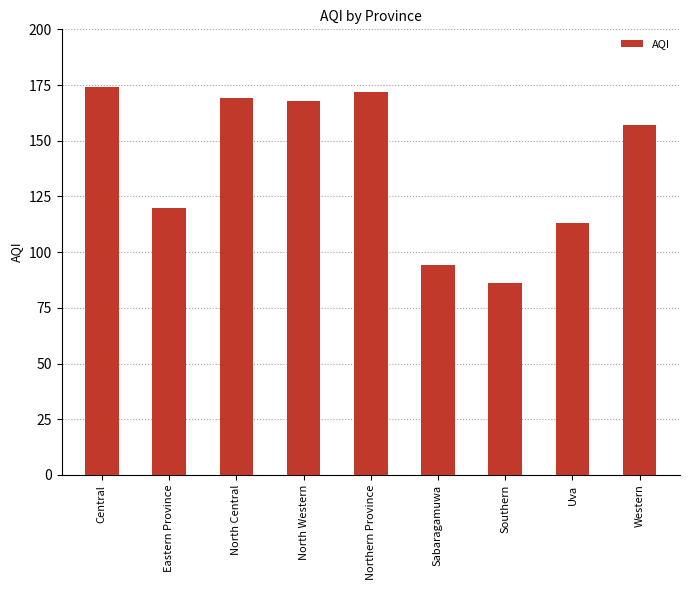

Which has a higher value, Southern or Central?

Central